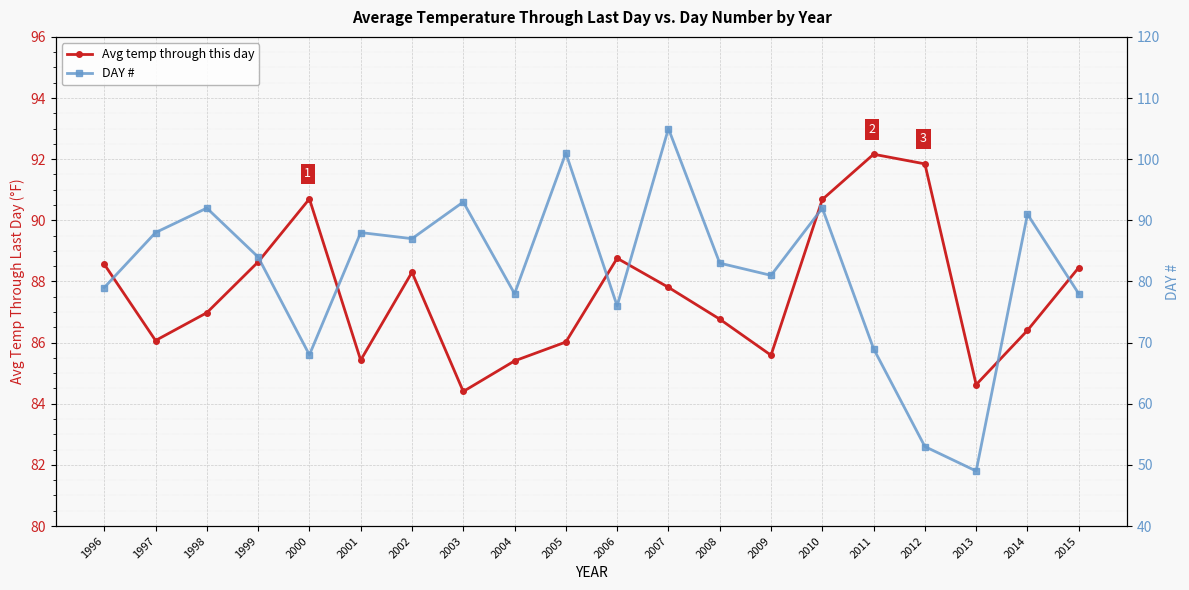

Between 2012 and 2006, which is larger?

2012